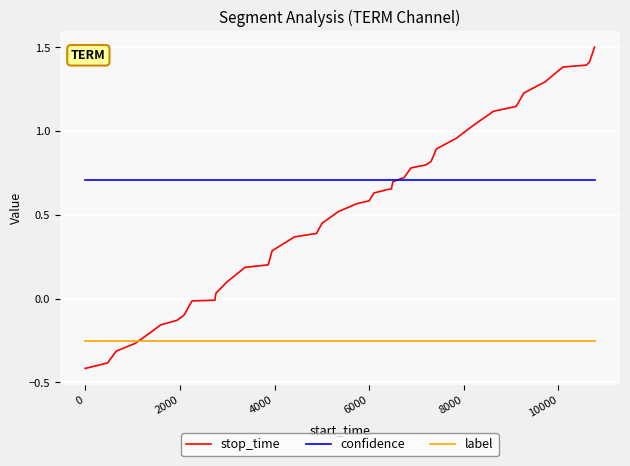

What is the smallest value displayed?

-0.4